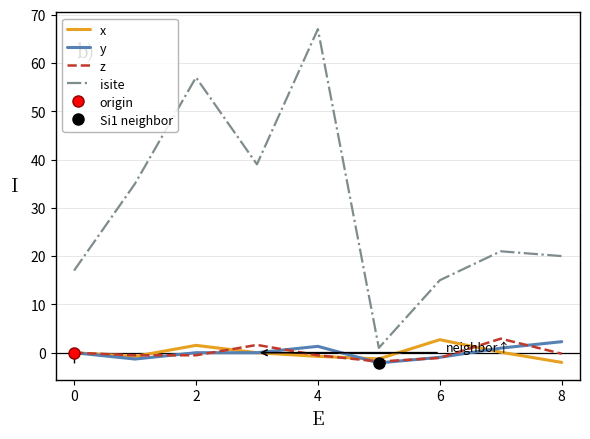

What are all the series names shown in the legend?

x, y, z, isite